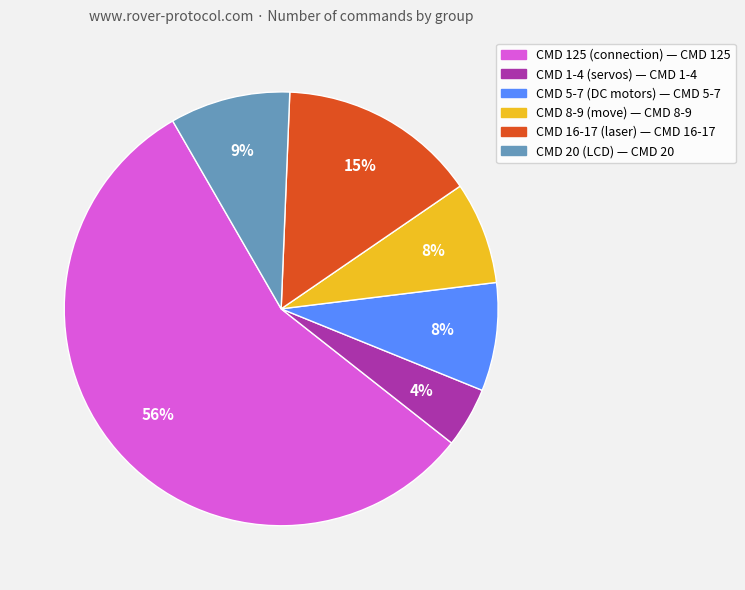

Is there any slice that represents more than half of the pie?

Yes